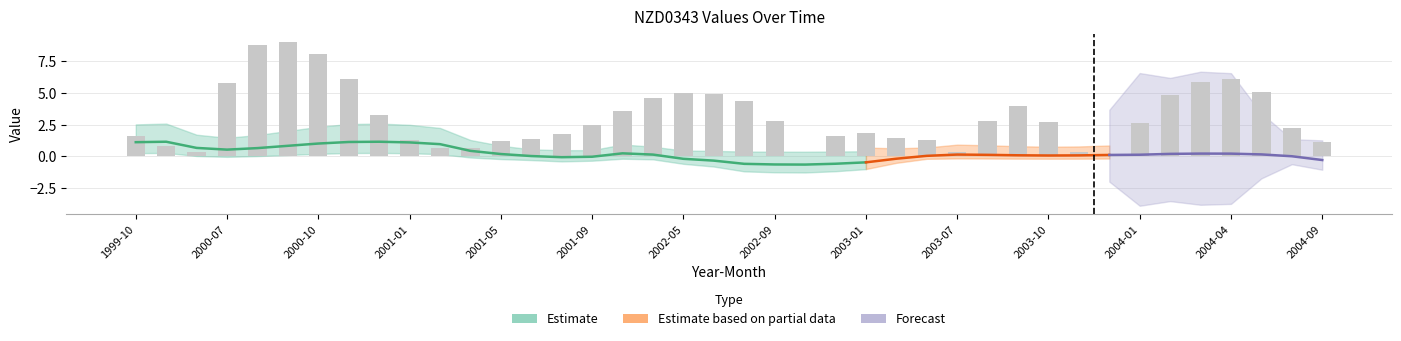

Which has a higher value, 2002-02 or 2003-09?

2002-02